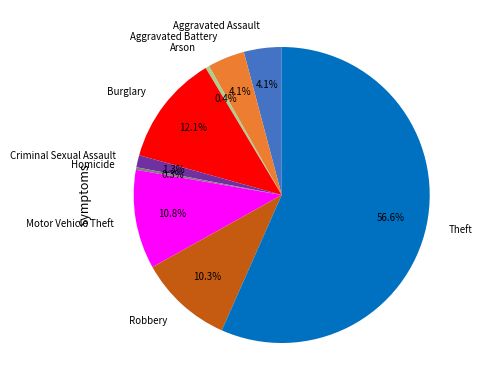

Between Arson and Theft, which is larger?

Theft